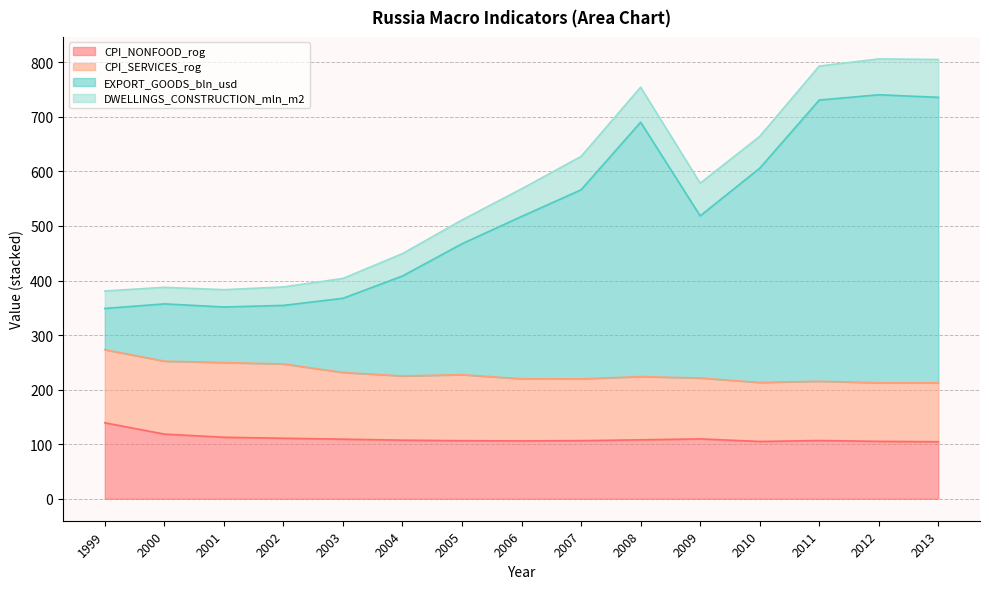

The CPI_NONFOOD_rog series shows 34.5 at 2001. True or false?

False